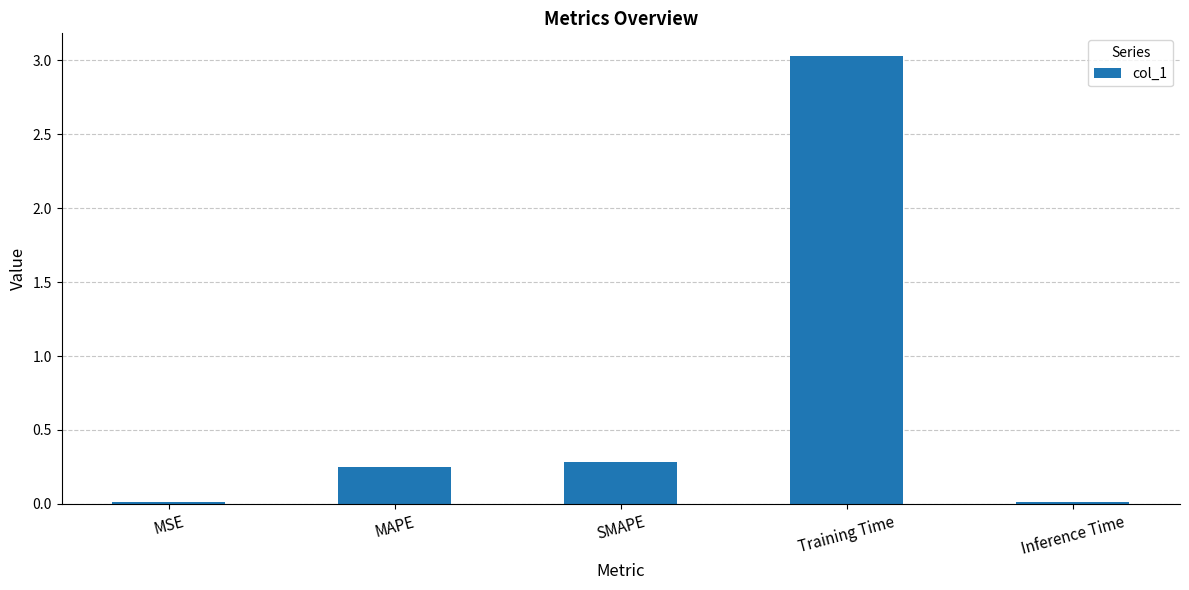

Which has a higher value, MSE or MAPE?

MAPE